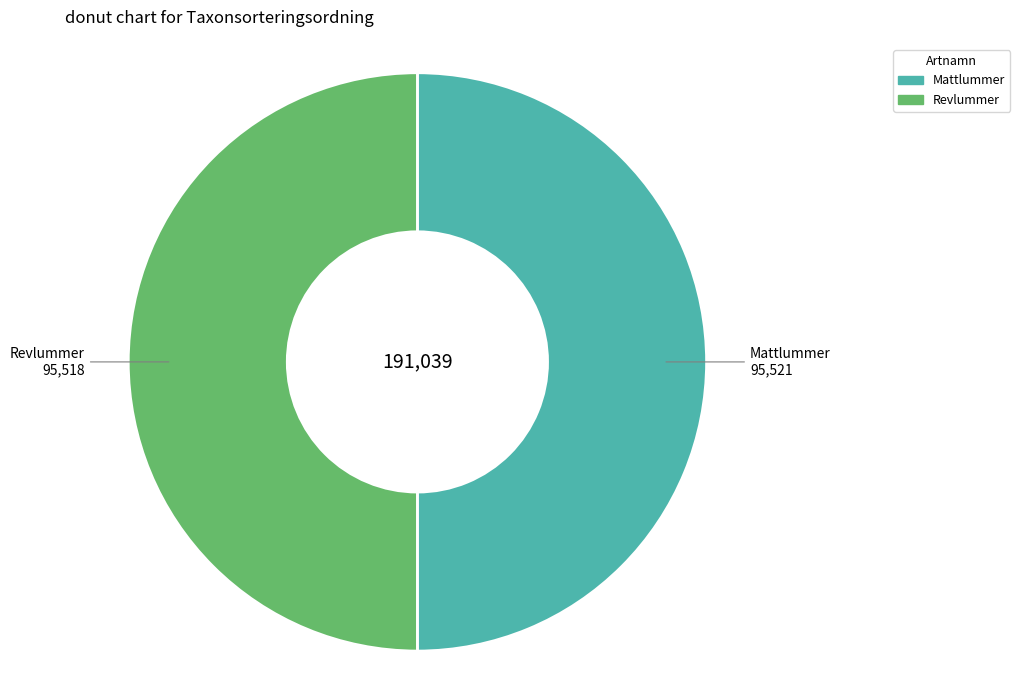

What is the ratio of the value at Revlummer to the value at Mattlummer?

1.0